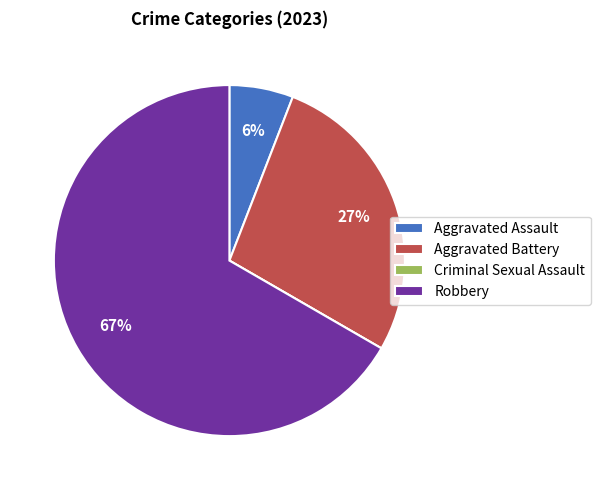

Combined, do Aggravated Assault and Robbery account for over 50%?

Yes